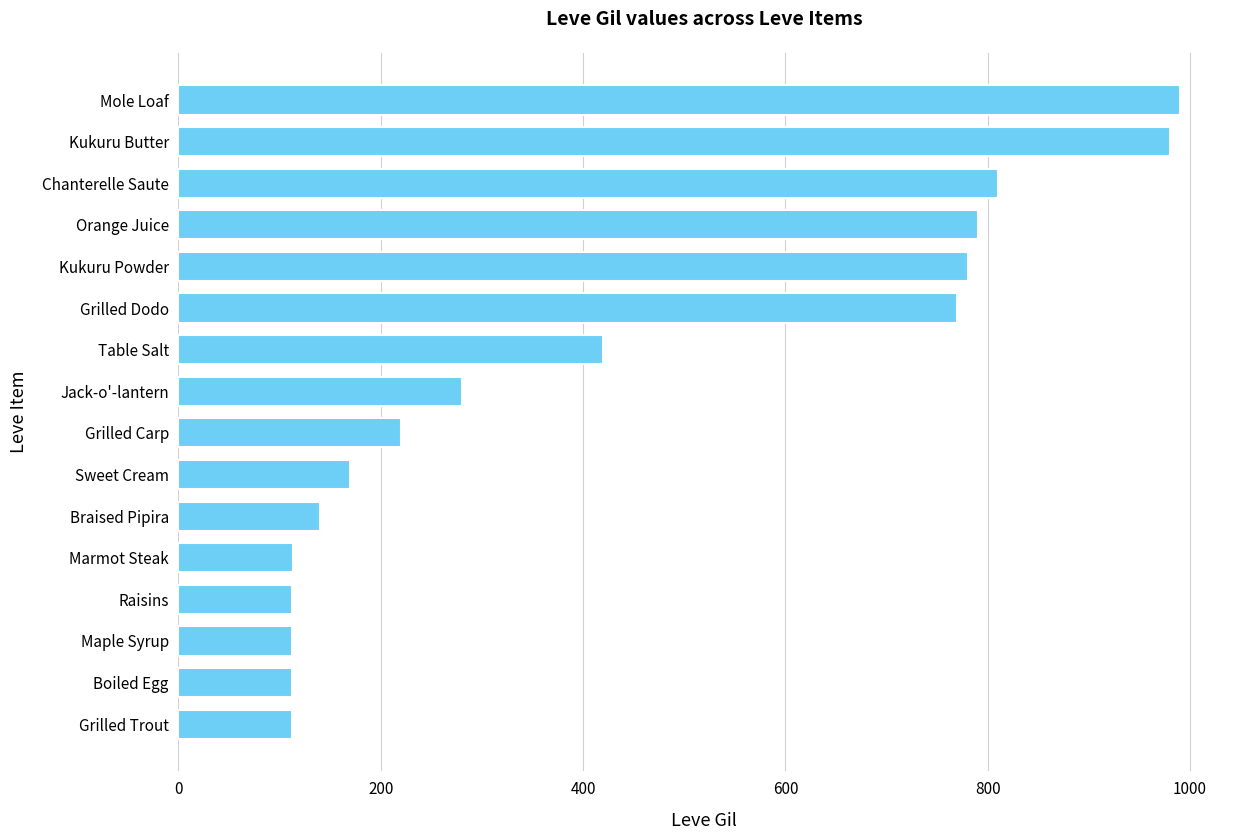

Count the number of data series in this chart.

1